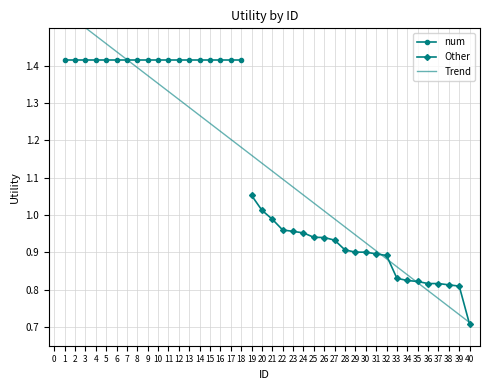

True or false: Other has a value of 1.6 at 25.

False